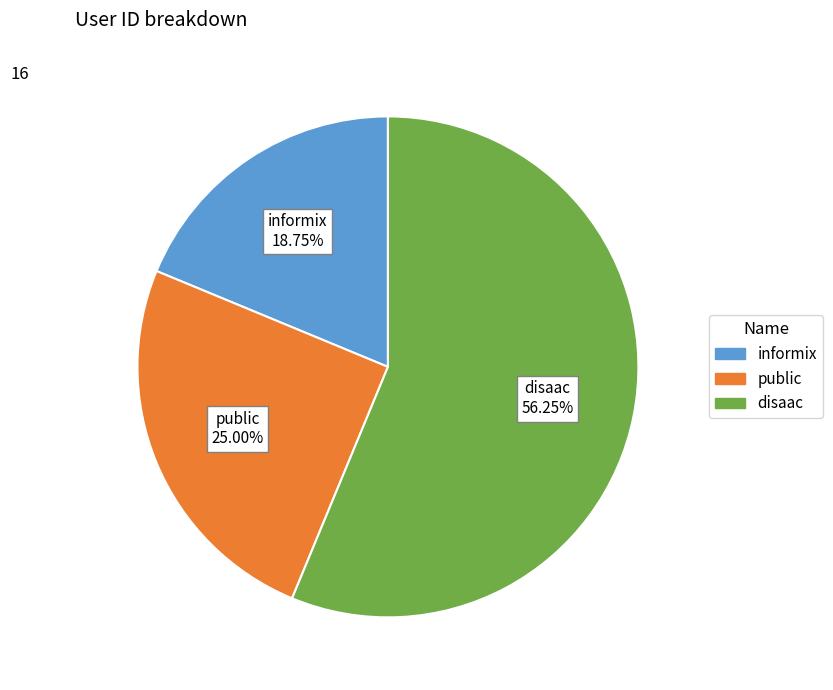

Approximately how many times larger is the value at disaac compared to informix?

3.0